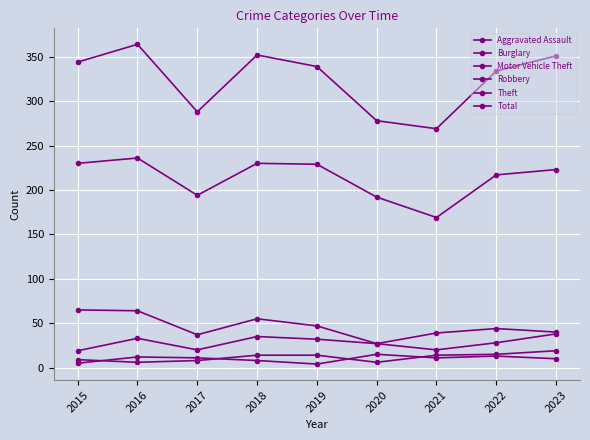

What is the value of the Robbery point at the 2nd from the left?

12